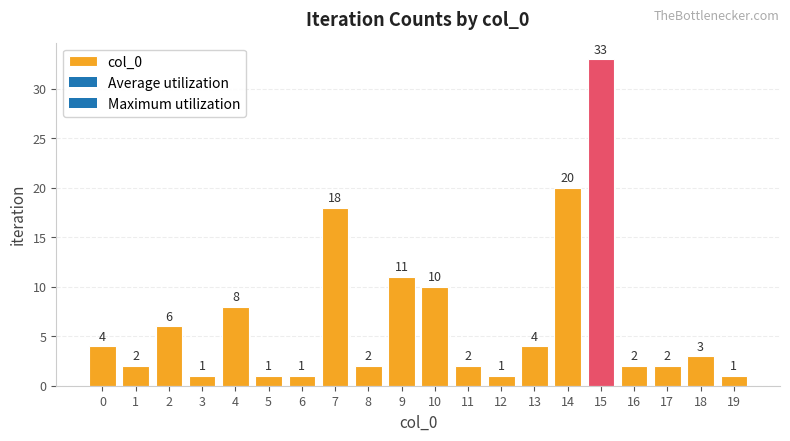

How many data points does each series have?

20